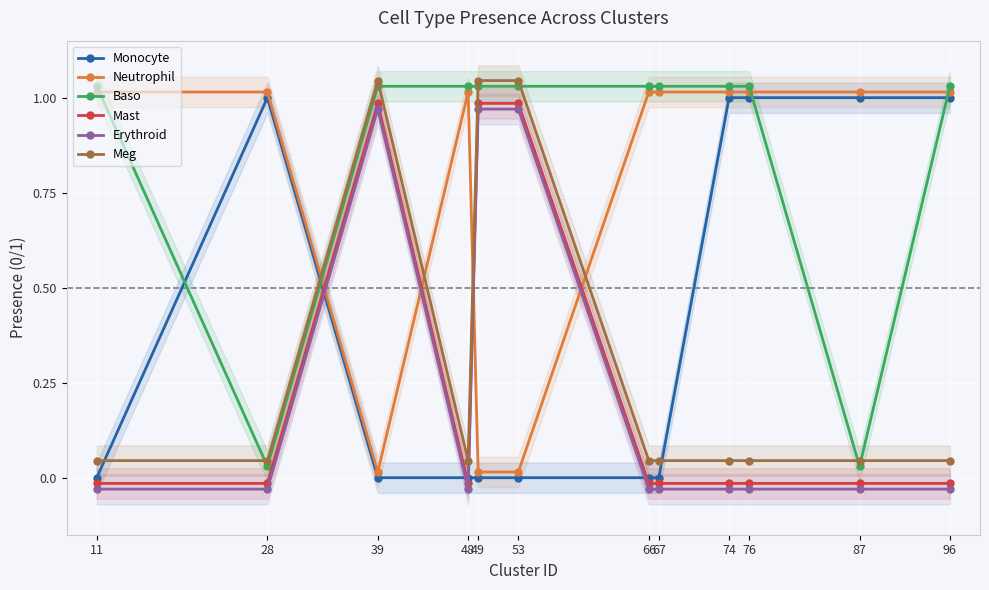

List the labels in order of Baso value, largest first.

11, 39, 48, 49, 53, 66, 67, 74, 76, 96, 28, 87